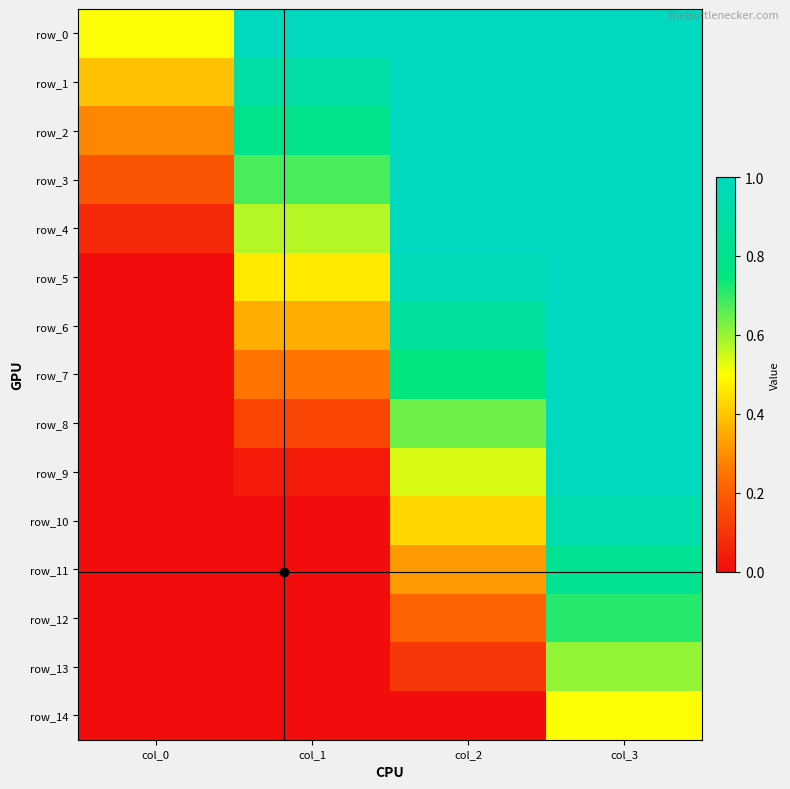

Rank the series at col_1 from lowest to highest value.

row_10, row_11, row_12, row_13, row_14, row_9, row_8, row_7, row_6, row_5, row_4, row_3, row_2, row_1, row_0